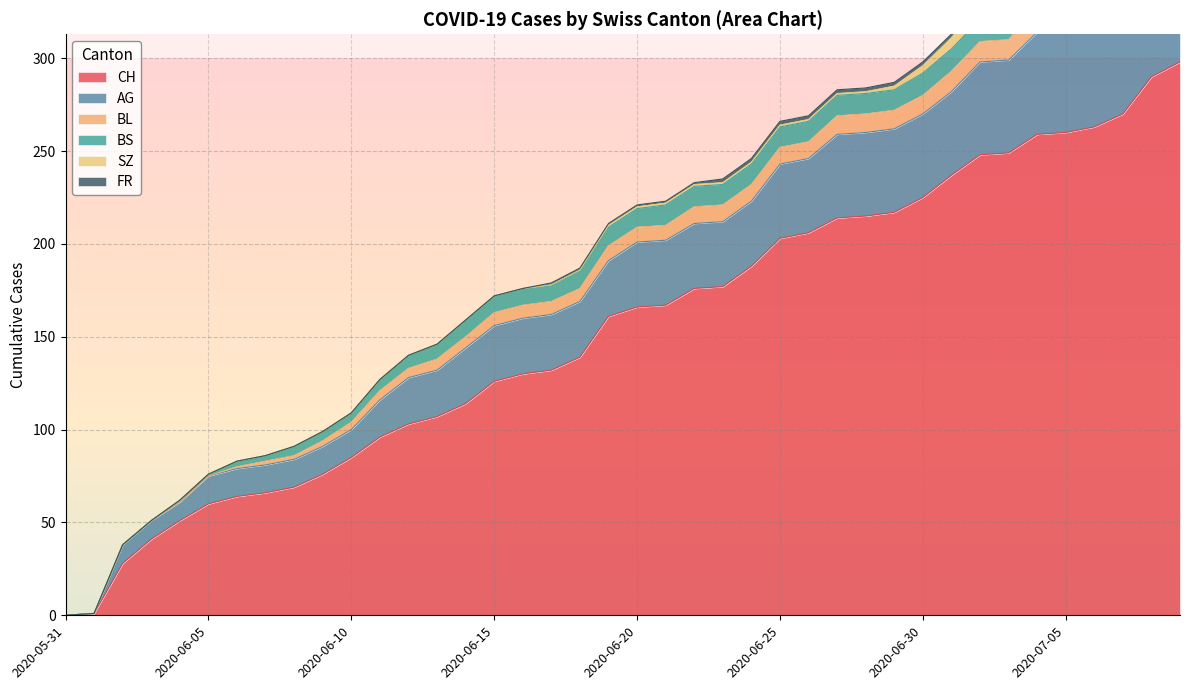

What is the difference between the second highest and second lowest values in the CH series?

289